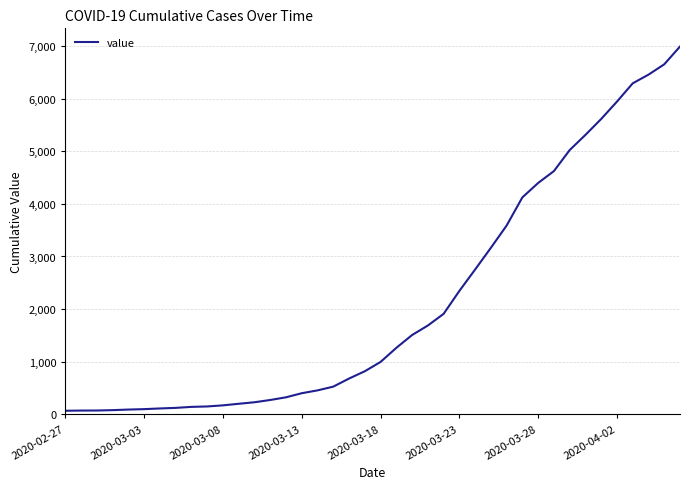

What is the maximum value shown in the chart?

6995